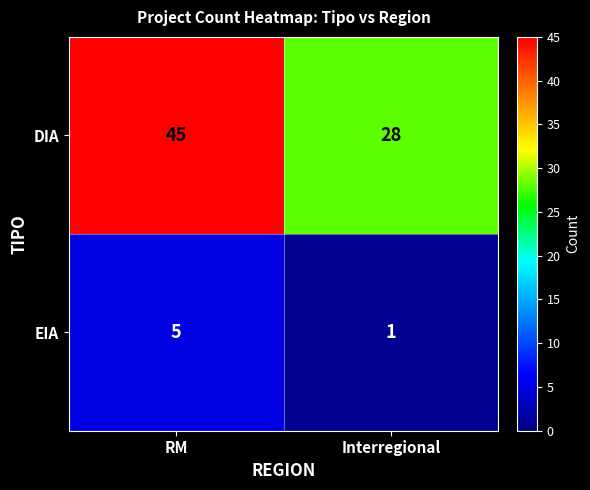

How many distinct data groups are displayed?

2